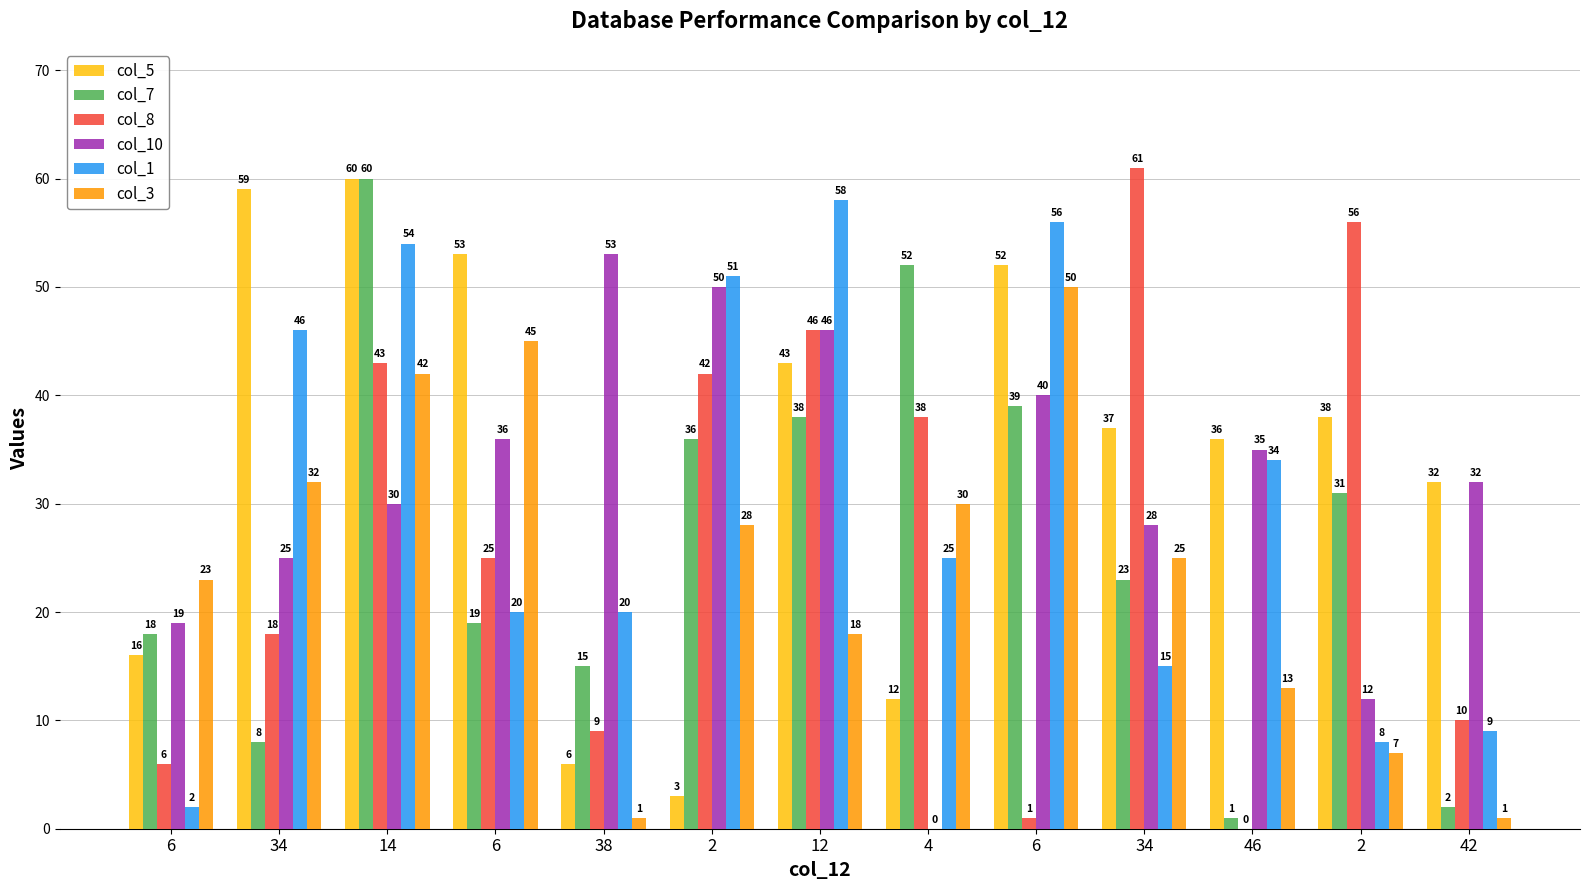

How many categories are shown in the chart?

13